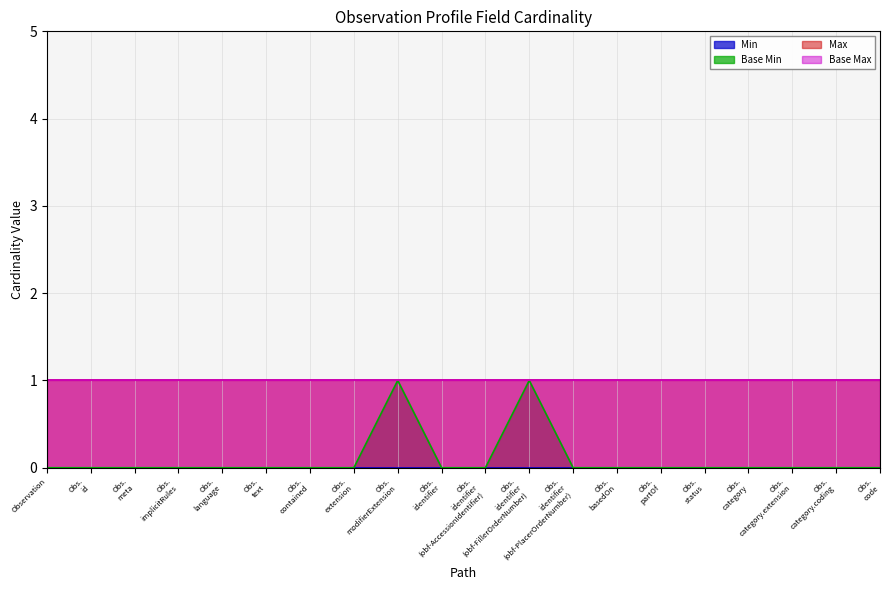

The Max series shows 1 at Observation.extension. True or false?

True